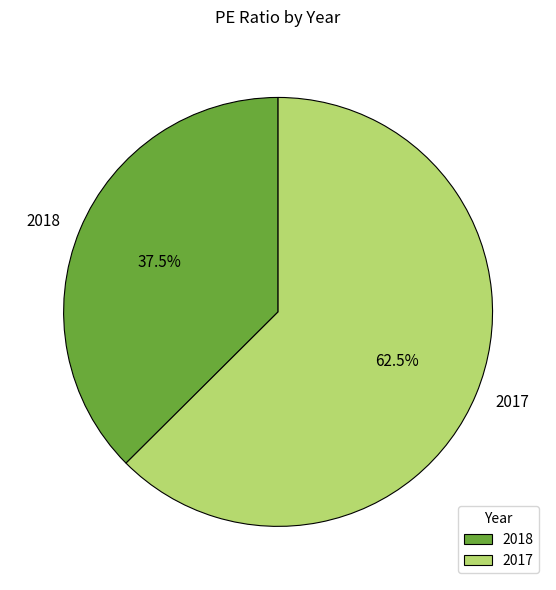

How many slices are in this pie chart?

2